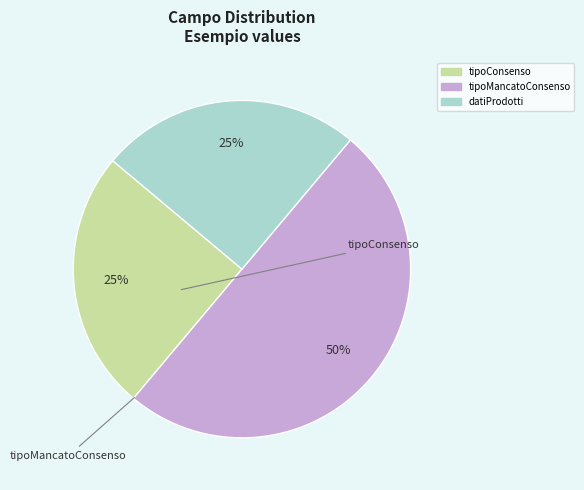

To the nearest percent, what is the combined percentage of tipoConsenso and datiProdotti?

50%